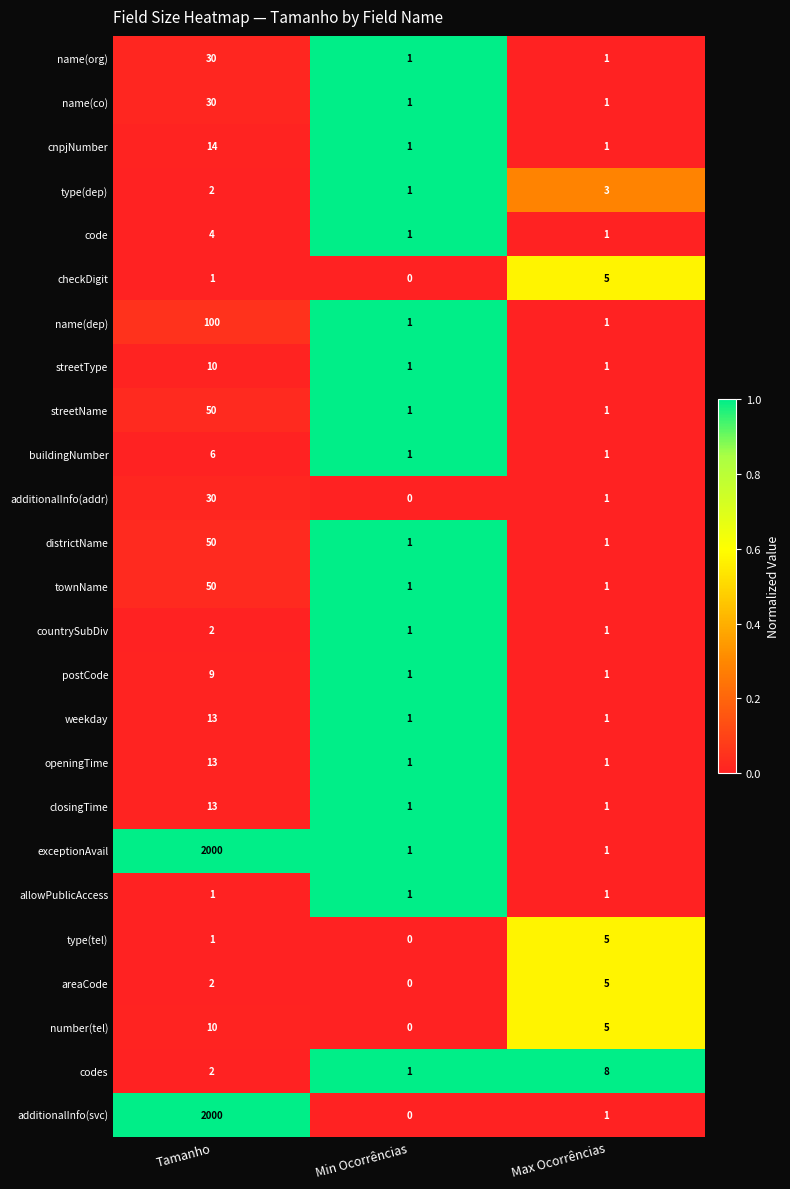

At how many categories does at least one series exceed 0?

3